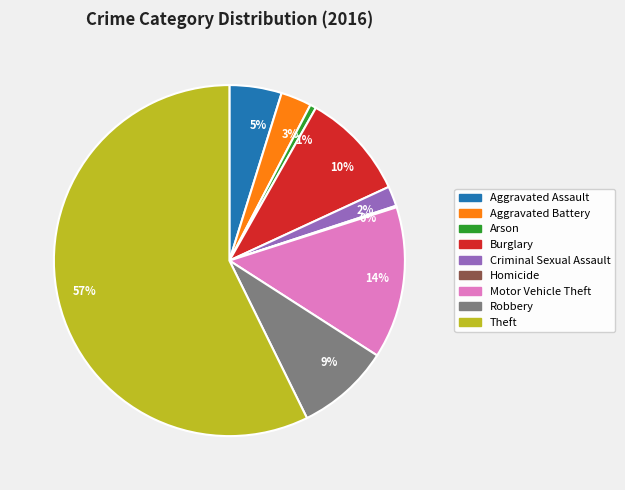

To the nearest percent, what percentage of the pie is 2%?

2%